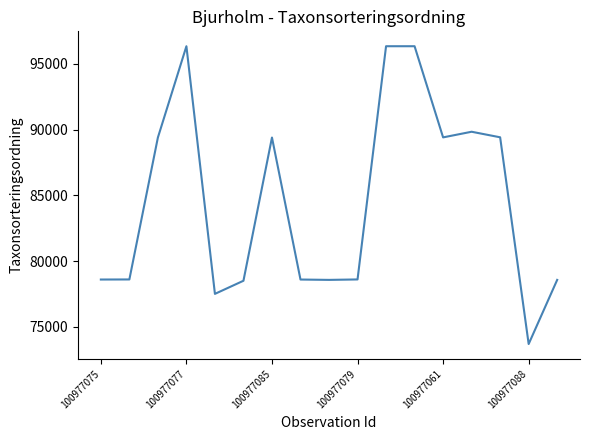

What is the smallest value displayed?

73693